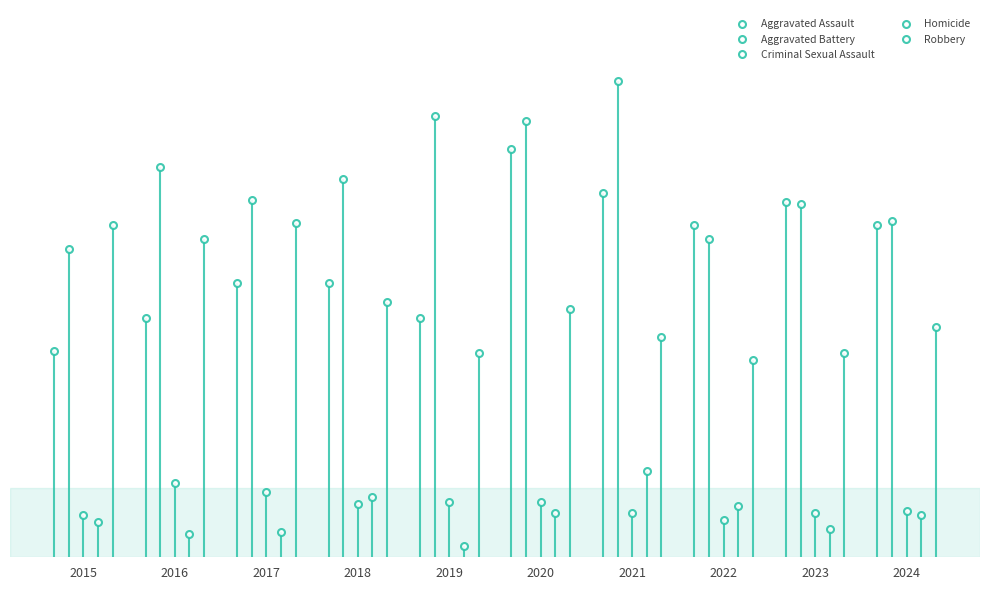

What are all the series names shown in the legend?

Aggravated Assault, Aggravated Battery, Criminal Sexual Assault, Homicide, Robbery